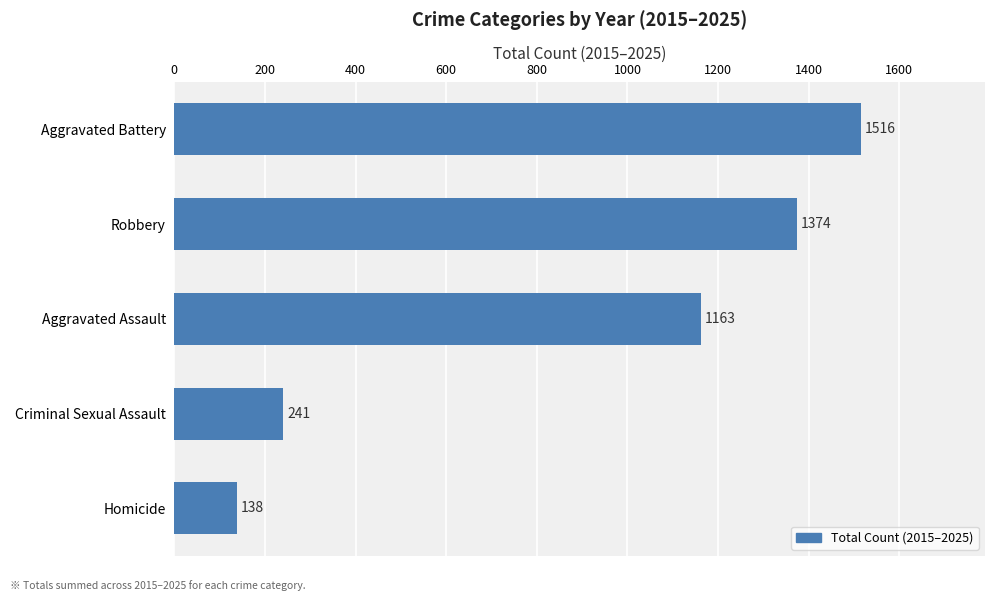

List the labels in order of value, smallest first.

Homicide, Criminal Sexual Assault, Aggravated Assault, Robbery, Aggravated Battery